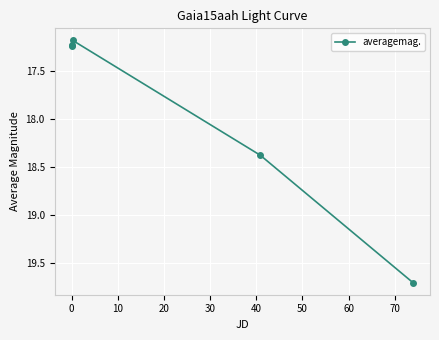

True or false: the data has more than 1 interior local peaks.

False